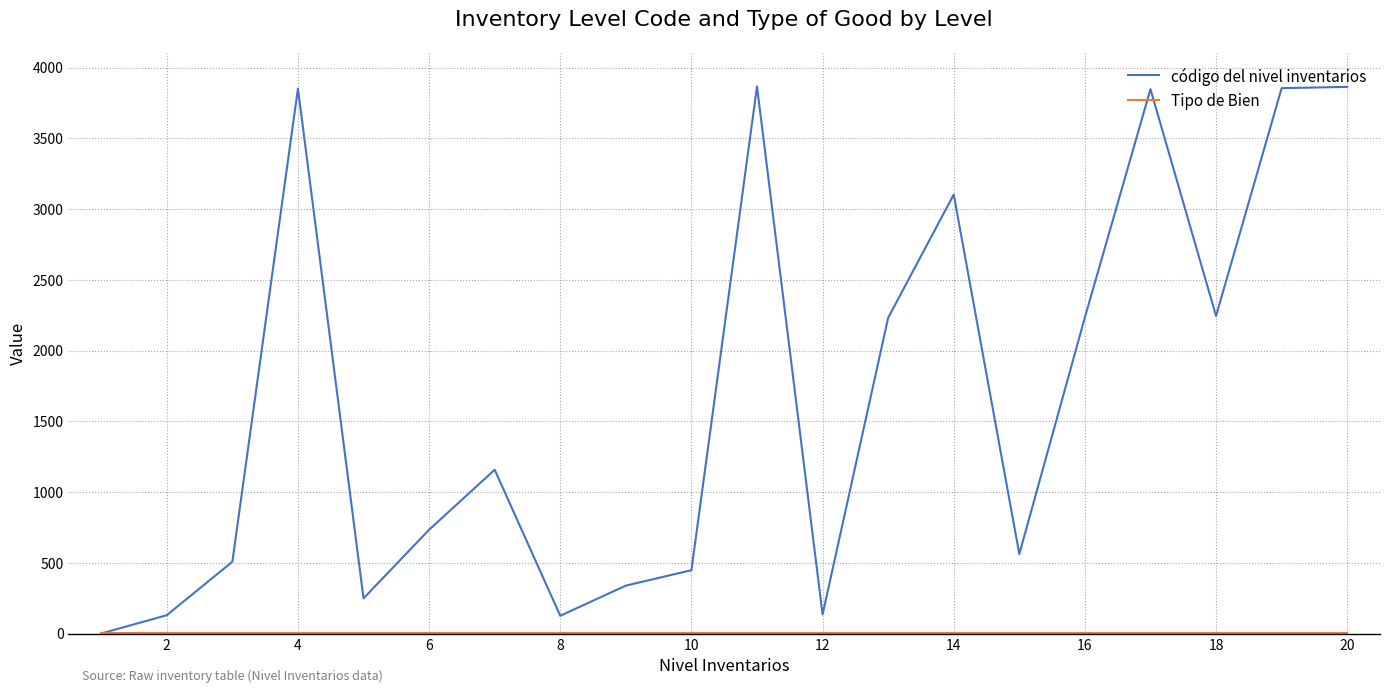

Which series has the largest range (max minus min)?

código del nivel inventarios